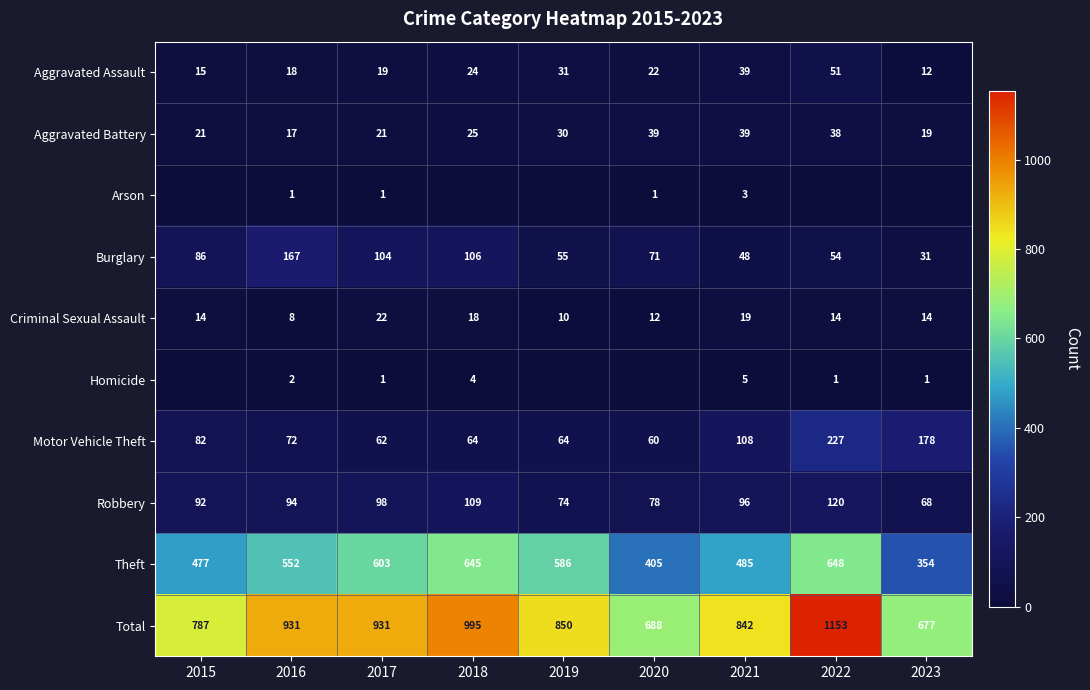

Read the Aggravated Assault value at 2016, to the nearest 10.

20